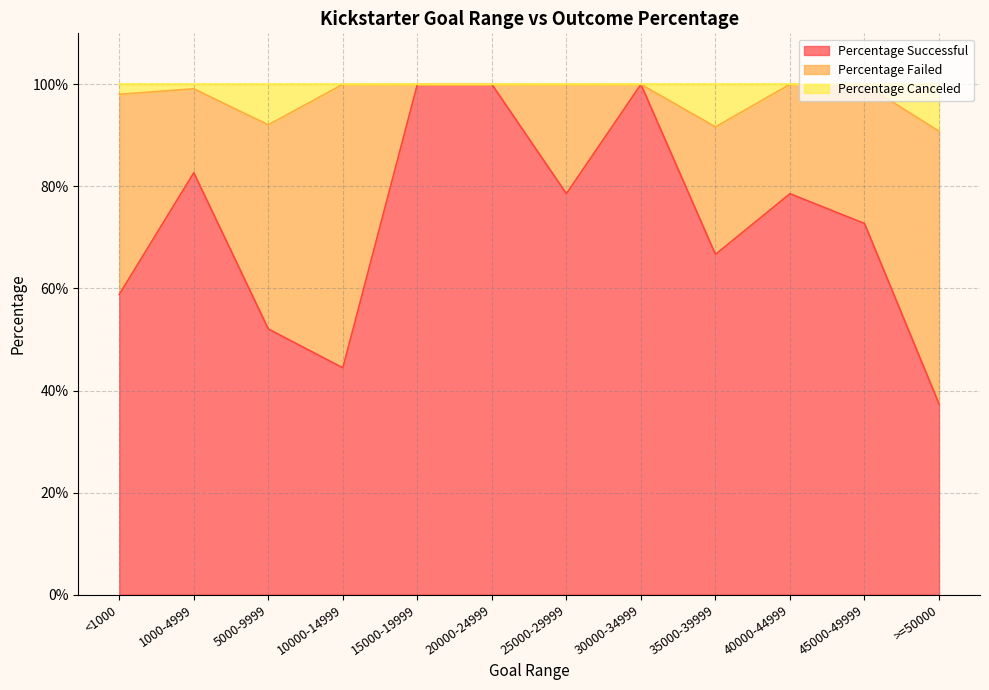

Does the chart display data point markers on the line(s)?

No